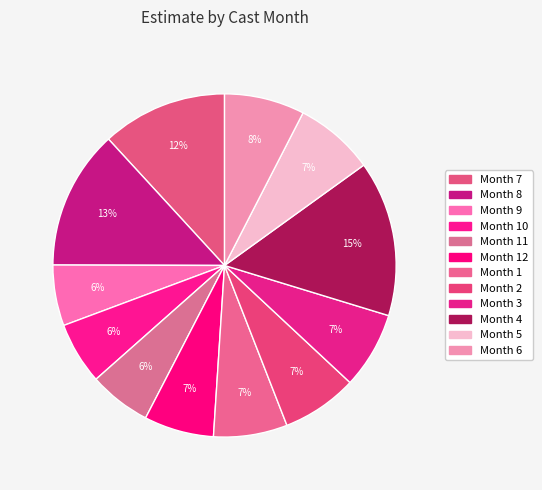

How many slices are in this pie chart?

12